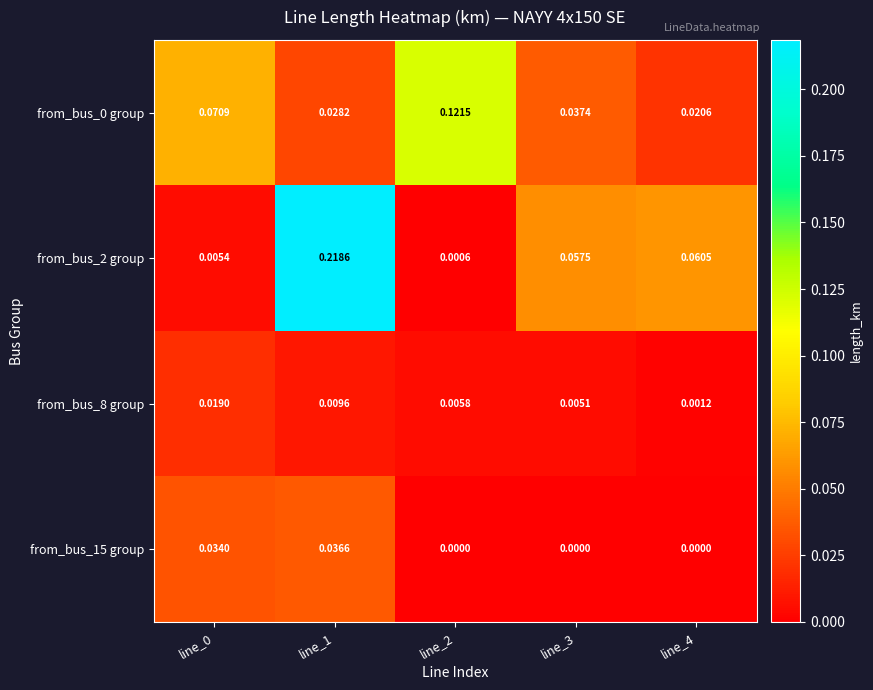

Is the value of from_bus_15 group at line_4 greater than the value of from_bus_0 group at line_4?

No